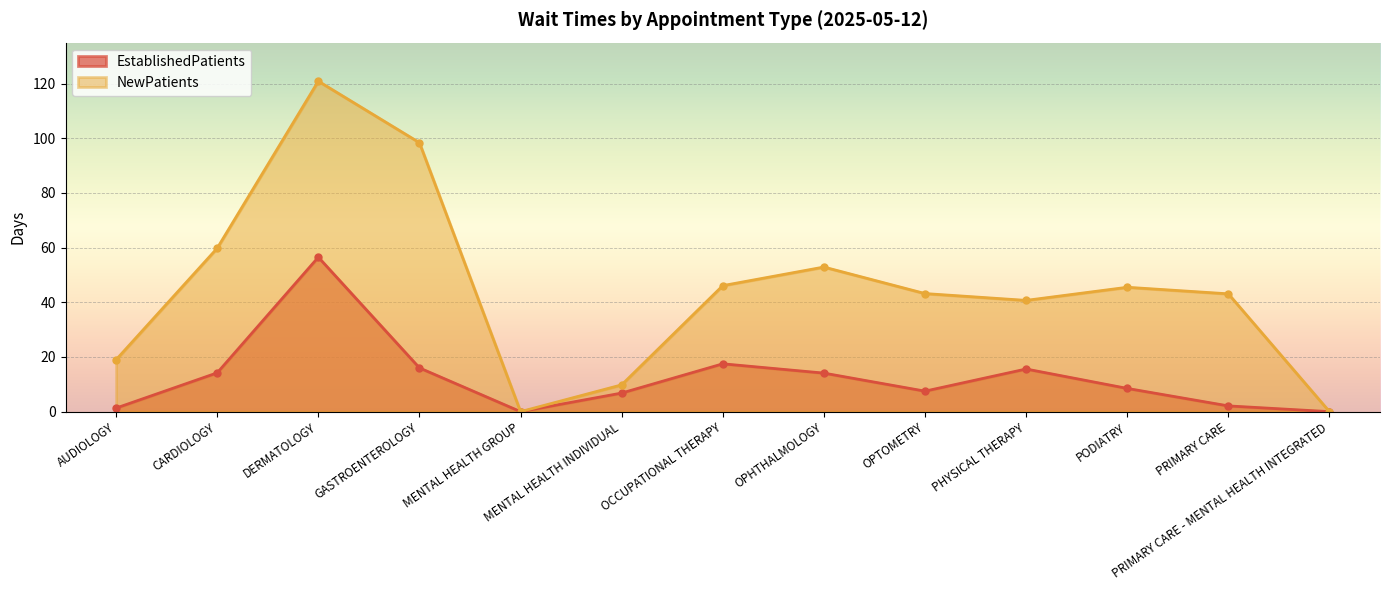

At which category does the chart reach its peak across all series?

DERMATOLOGY